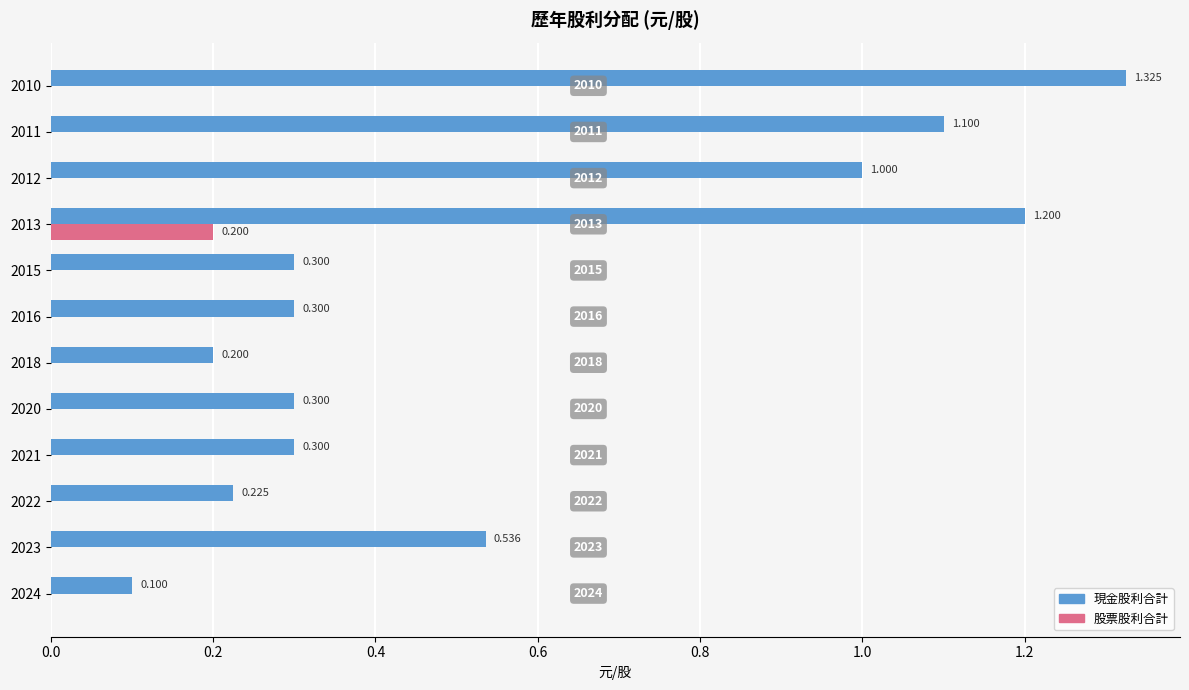

Which series has the largest total across all categories?

現金股利合計